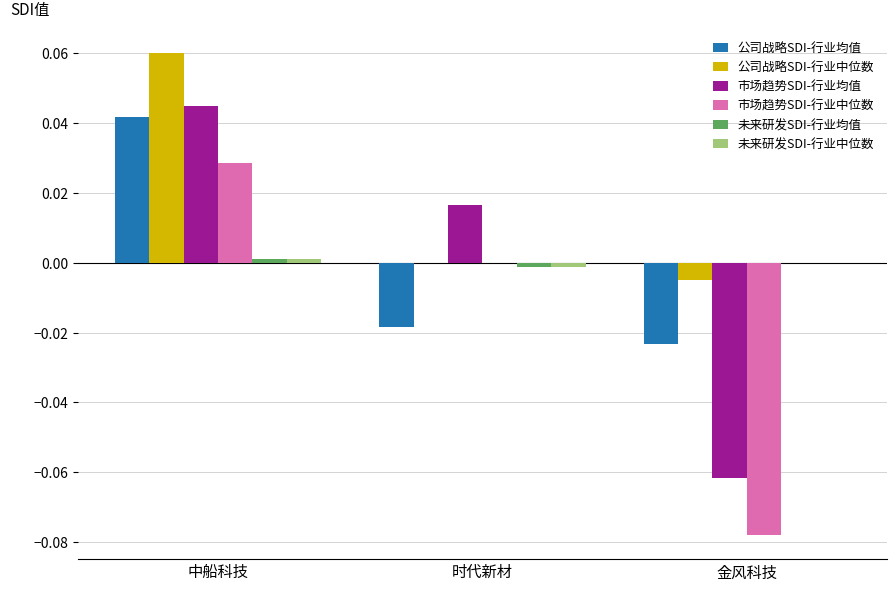

What is the total value across all series at 金风科技?

-0.2